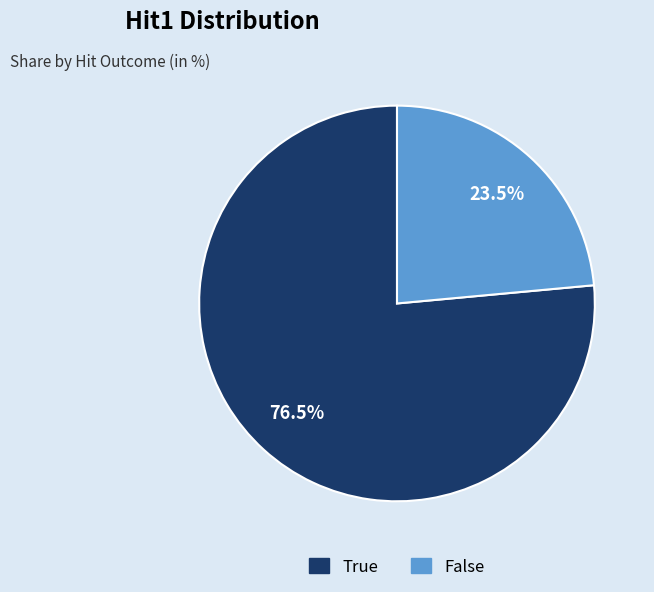

Which slice is the smallest?

False